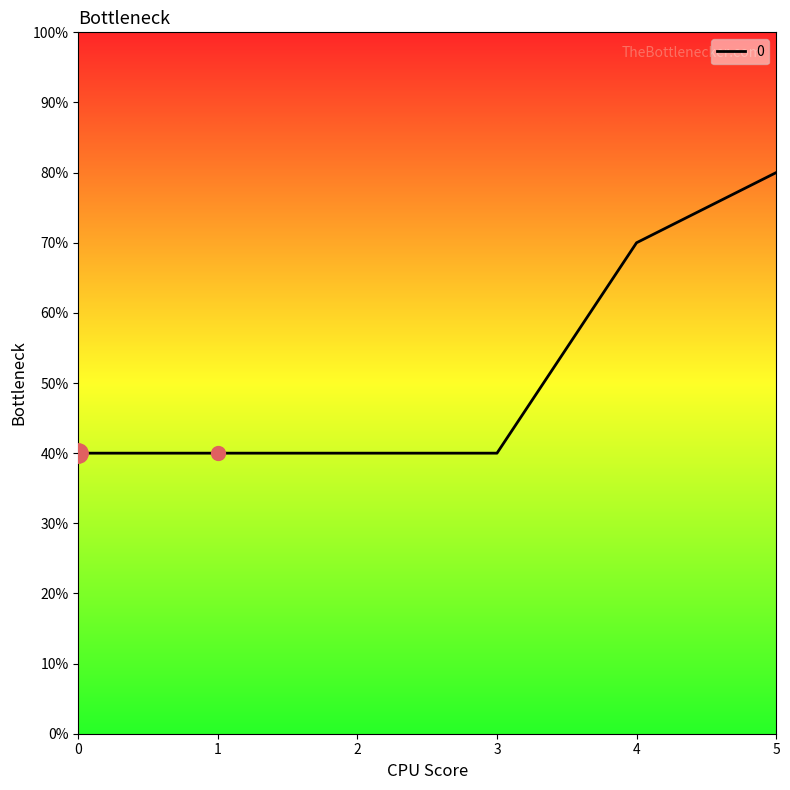

Reading left to right, transcribe all the data shown in this chart.

4	4	4	4	7	8